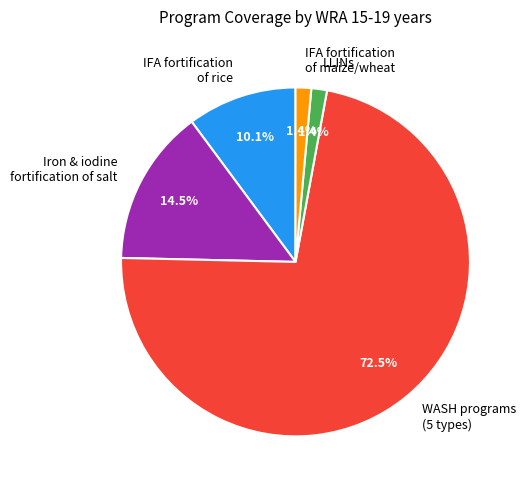

Which category accounts for the majority?

WASH programs (5 types)